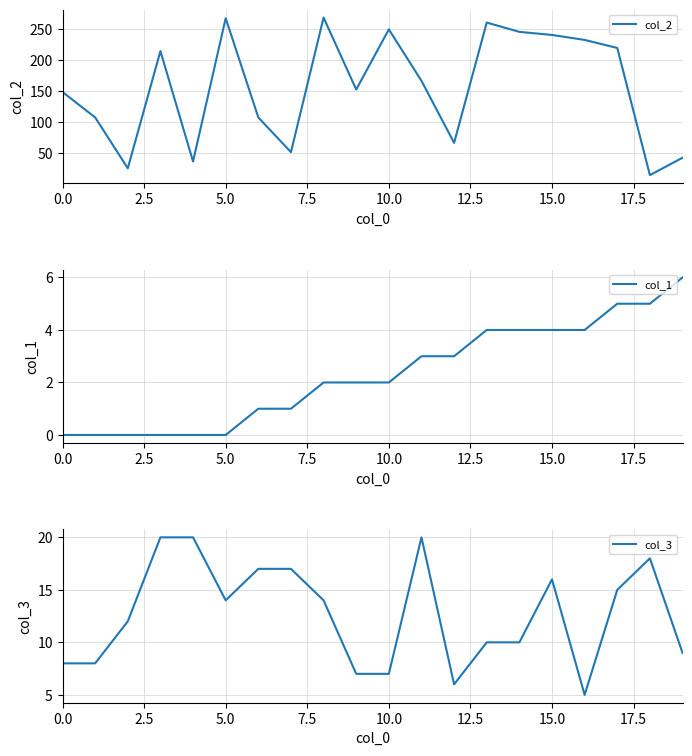

True or false: col_1 and col_3 cross at least once.

False